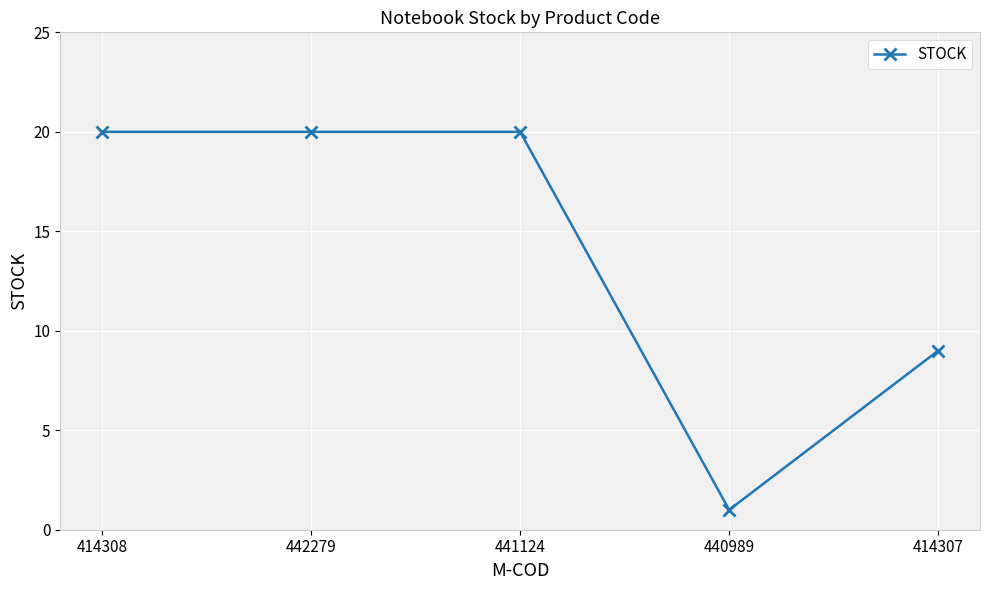

How many lines are shown in the chart?

1